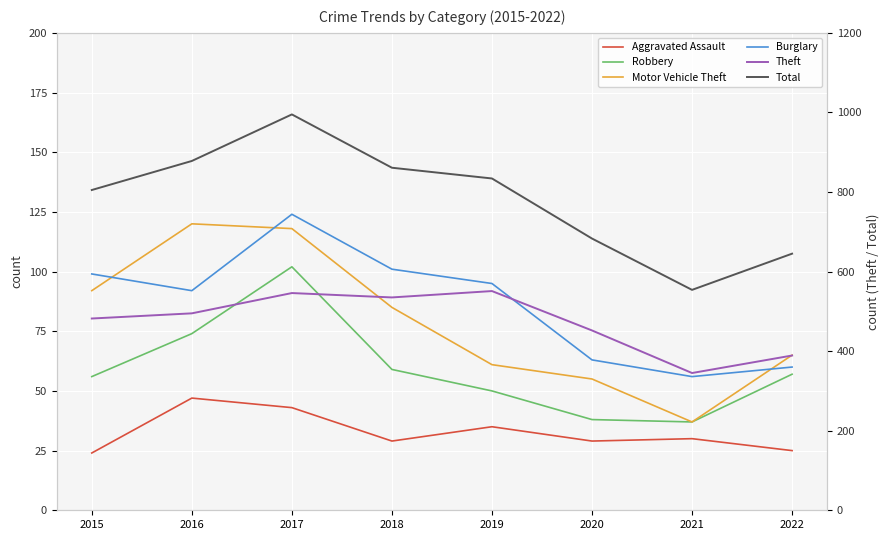

Is the value of Aggravated Assault at 2016 greater than the value of Motor Vehicle Theft at 2016?

No